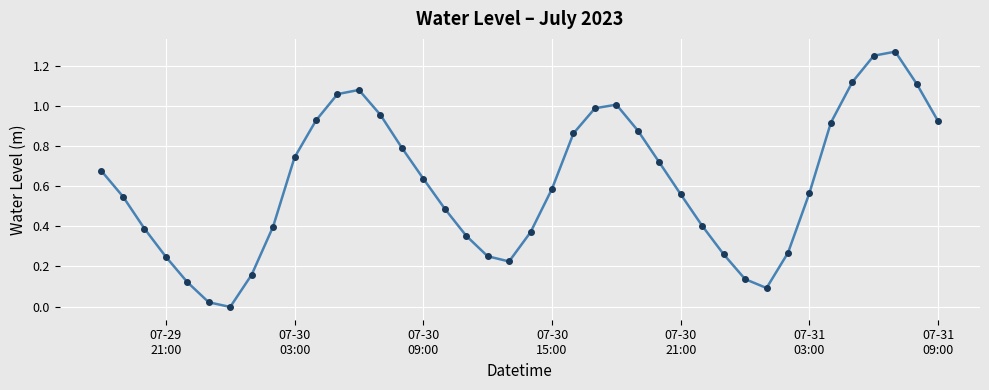

True or false: there are more than 0 points higher than both neighbors.

True